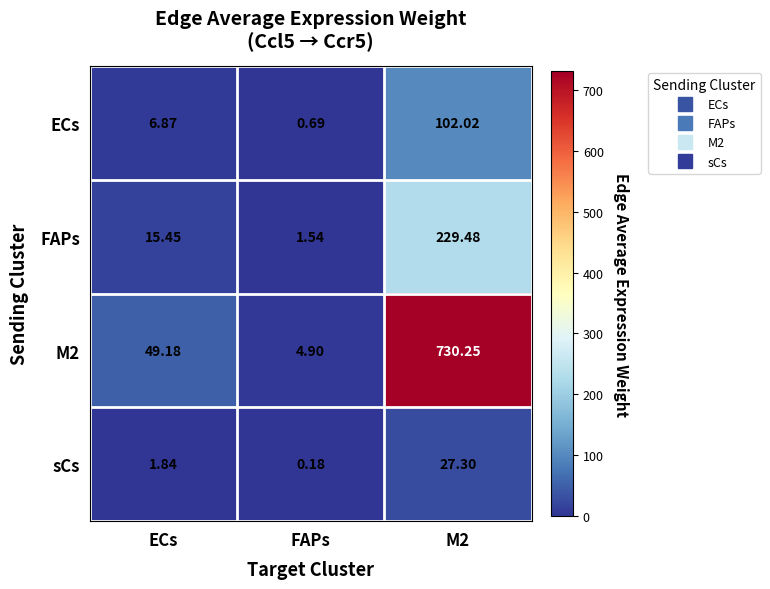

Which category has the lowest value in the M2 series?

FAPs